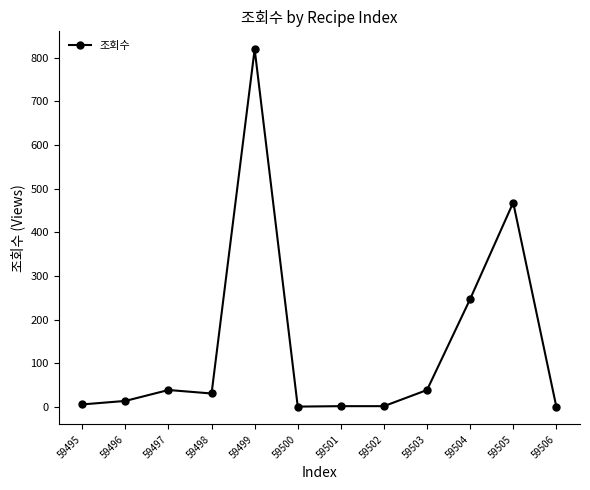

What is the maximum value shown in the chart?

819